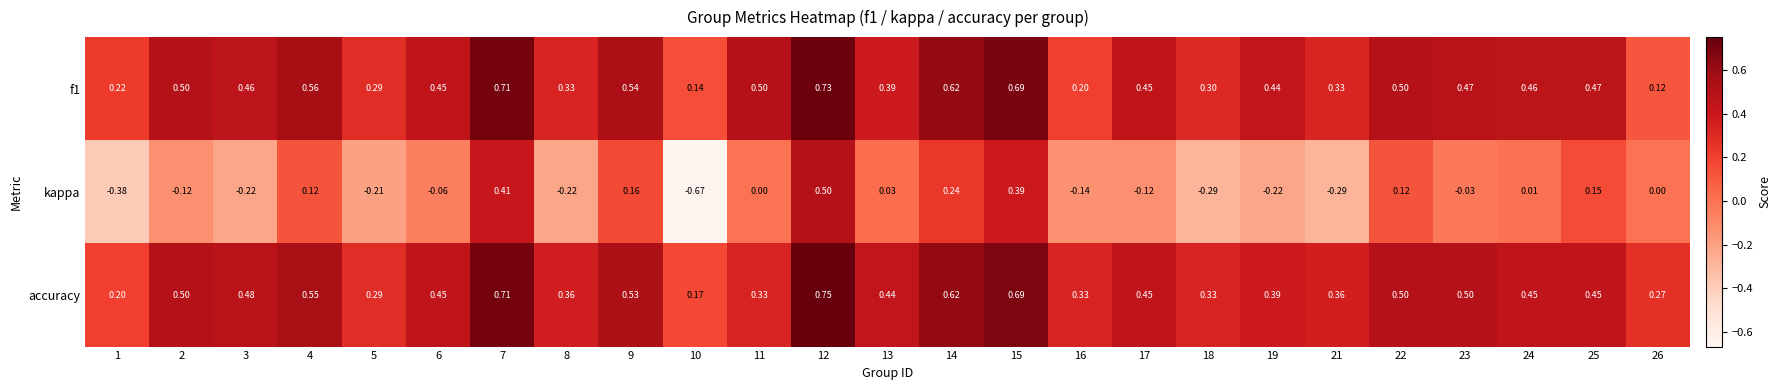

Which series has the largest total across all categories?

accuracy